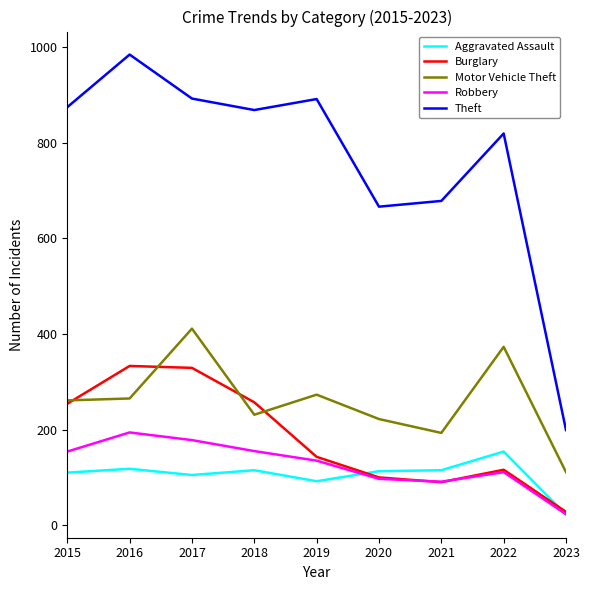

How many distinct data groups are displayed?

5